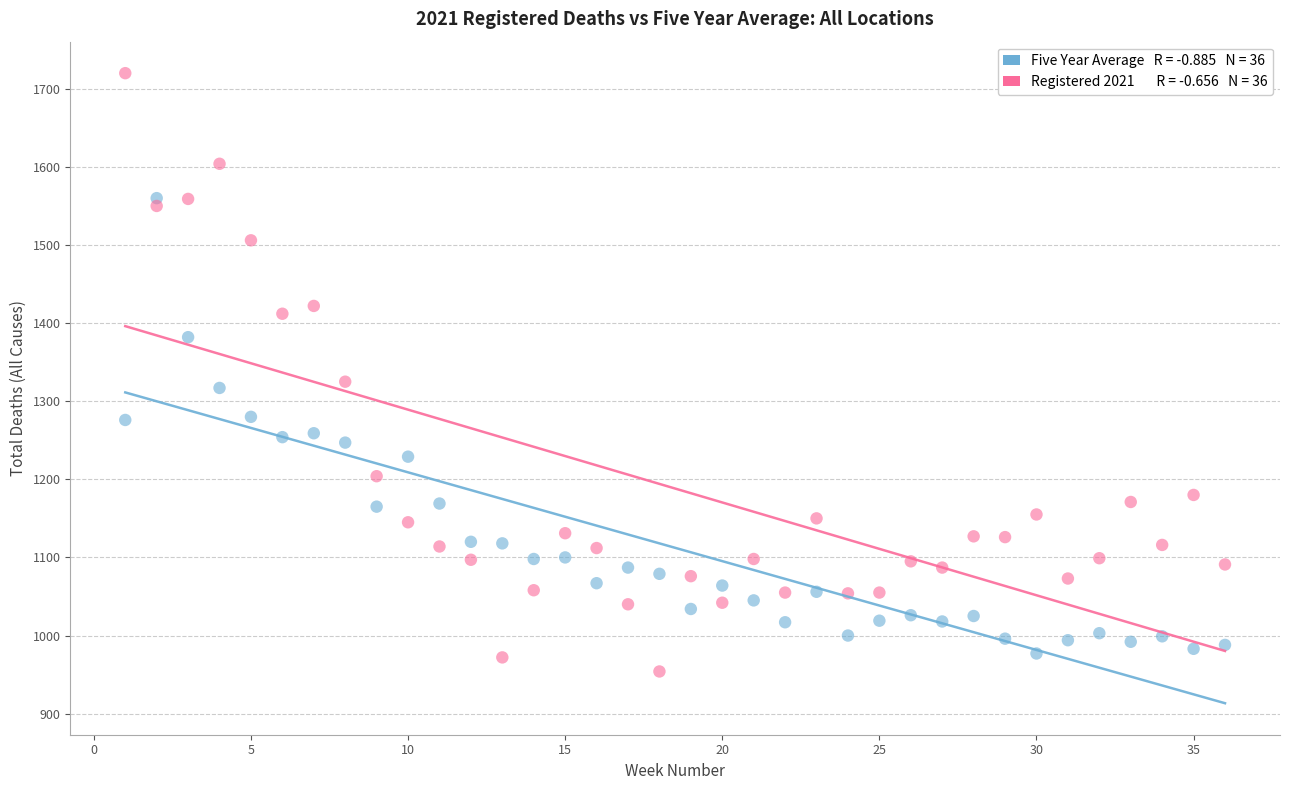

Across all data points, what is the range of Y values (max minus min)?

766